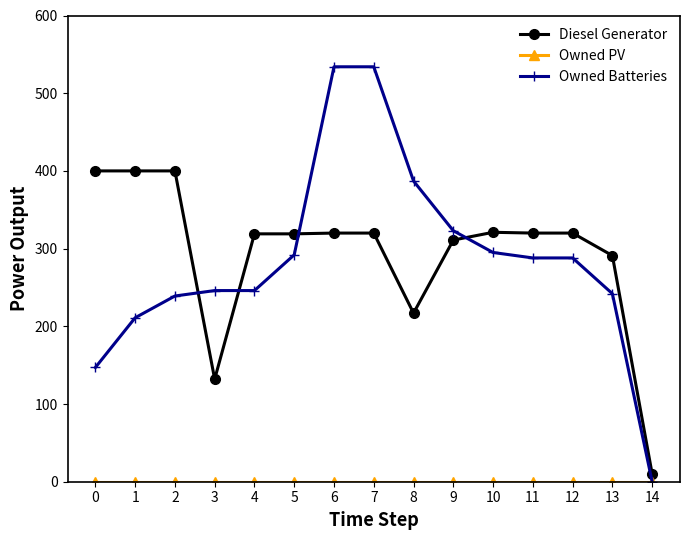

Which series has the largest range (max minus min)?

Owned Batteries